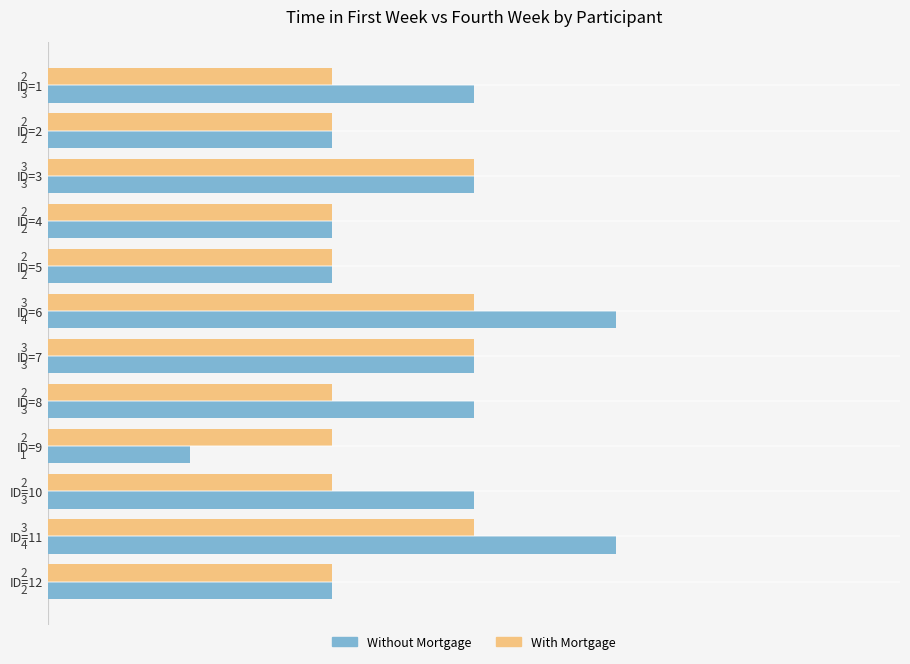

True or false: With Mortgage has a value of 2 at ID=10.

True